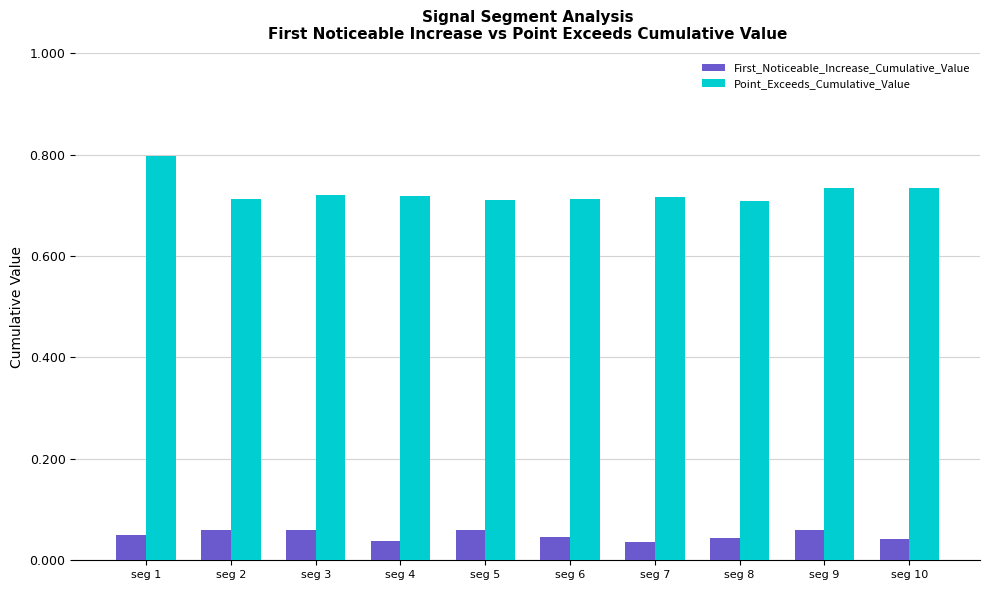

Is the value of First_Noticeable_Increase_Cumulative_Value at seg 5 greater than the value of Point_Exceeds_Cumulative_Value at seg 3?

No